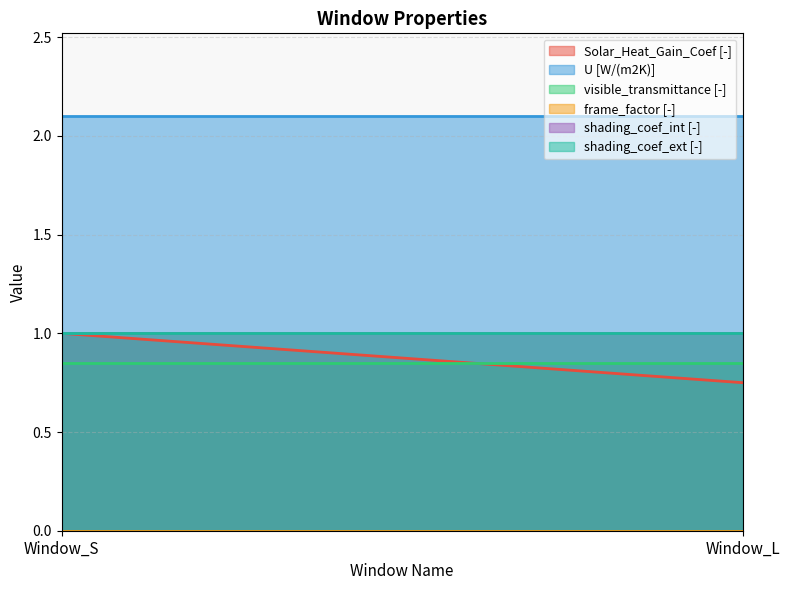

Rank the series by their maximum value, from lowest to highest.

frame_factor [-], visible_transmittance [-], Solar_Heat_Gain_Coef [-], shading_coef_int [-], shading_coef_ext [-], U [W/(m2K)]